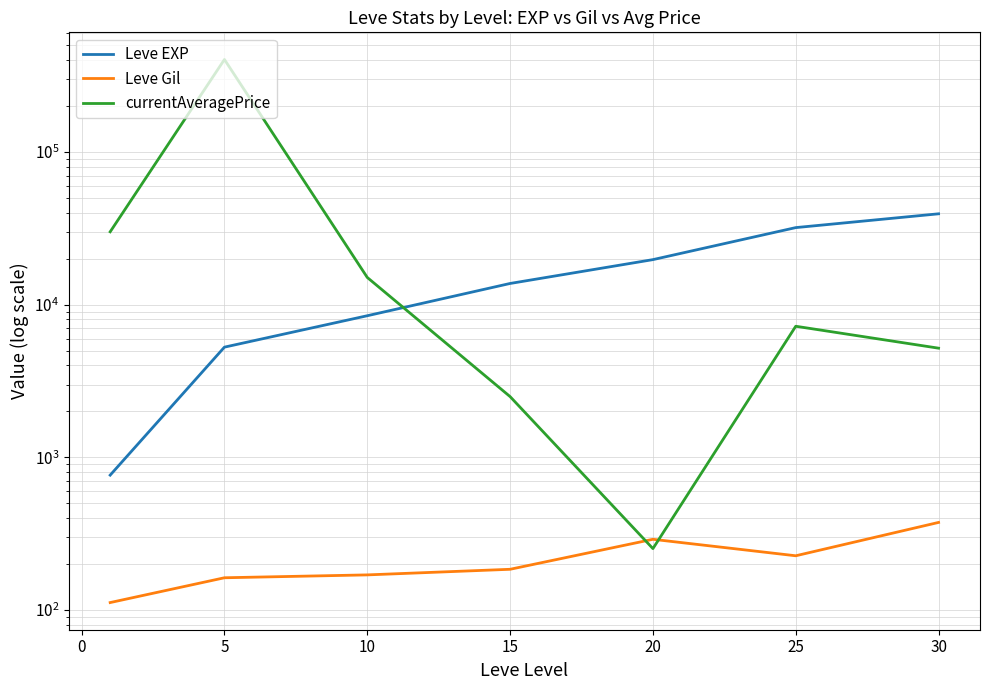

Rank the series by their average value, from lowest to highest.

Leve Gil, Leve EXP, currentAveragePrice